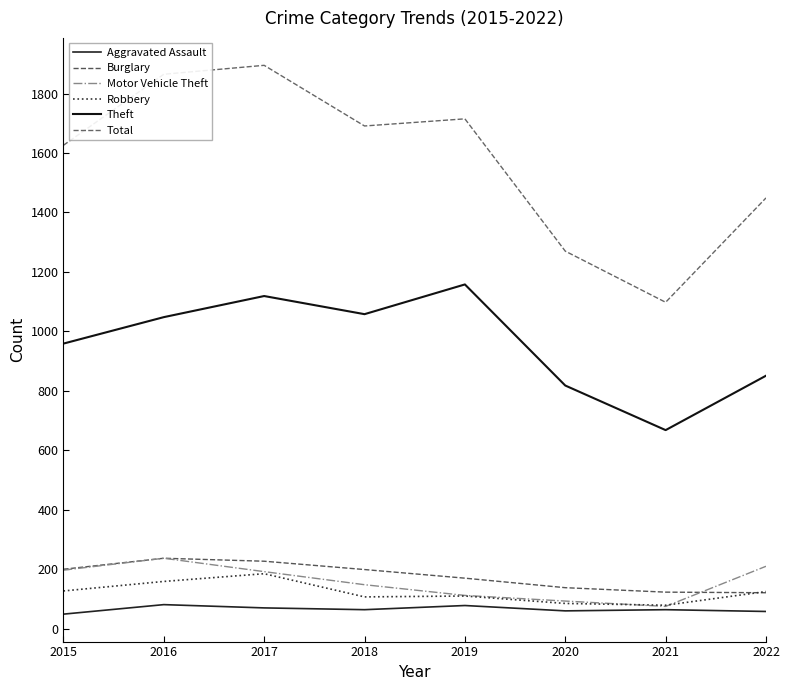

At which category does the chart reach its peak across all series?

2017